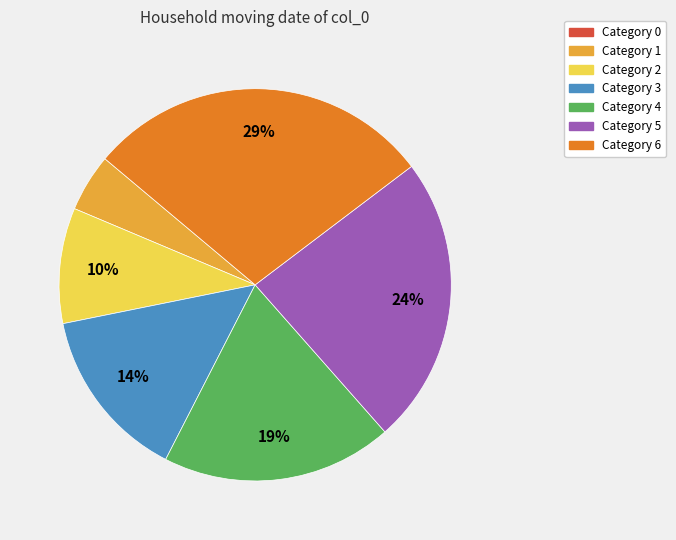

Is there a majority slice in this chart?

No